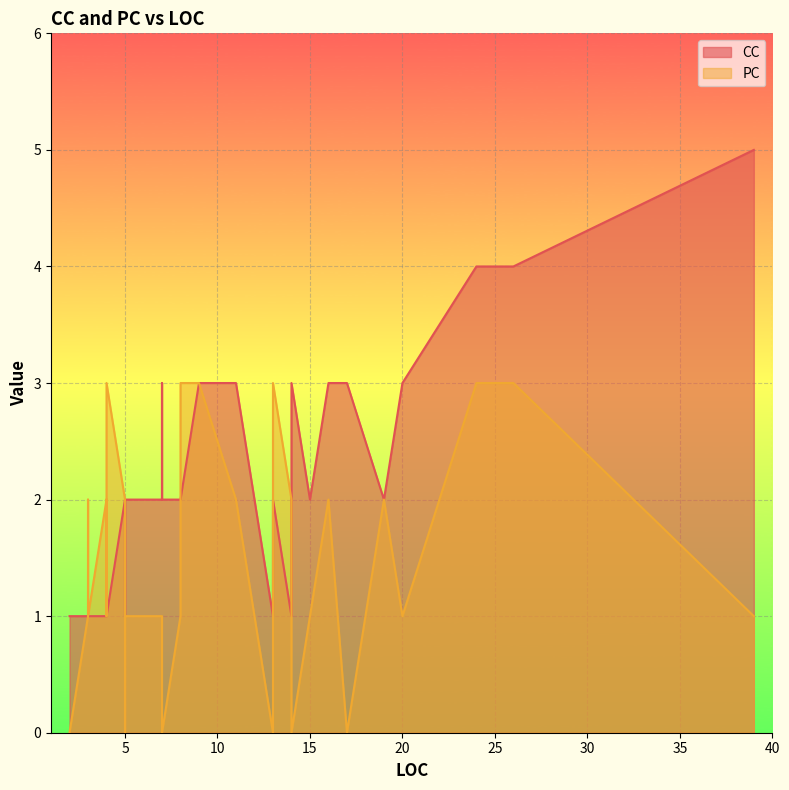

Where is PC nearest to the value 1?

3